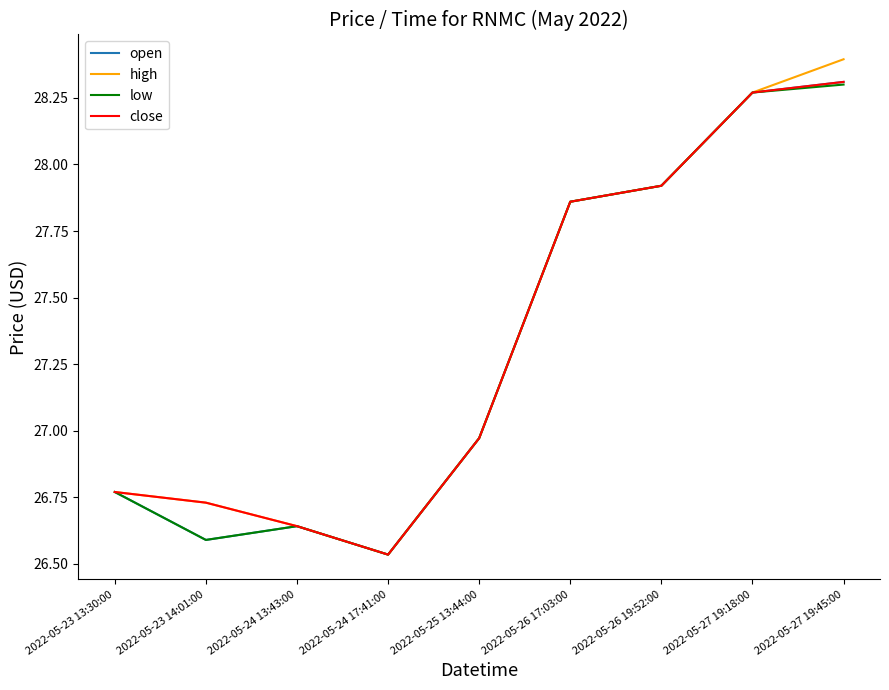

What position from the right is 2022-05-23 14:01:00?

8